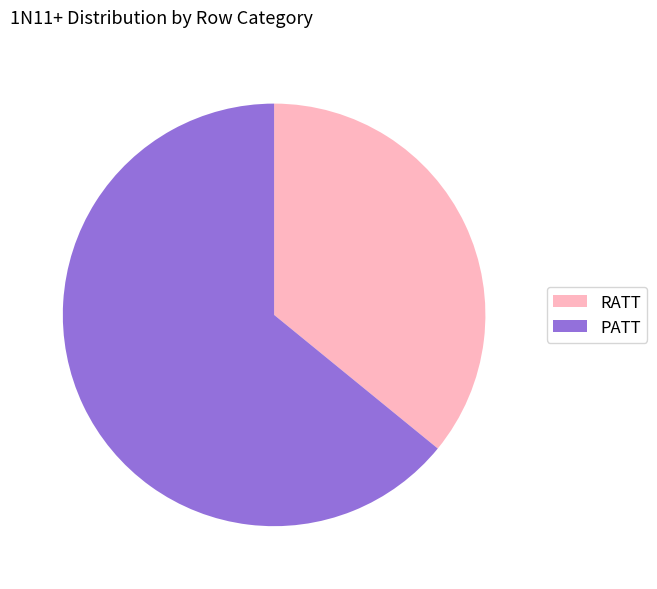

Between RATT and PATT, which is larger?

PATT